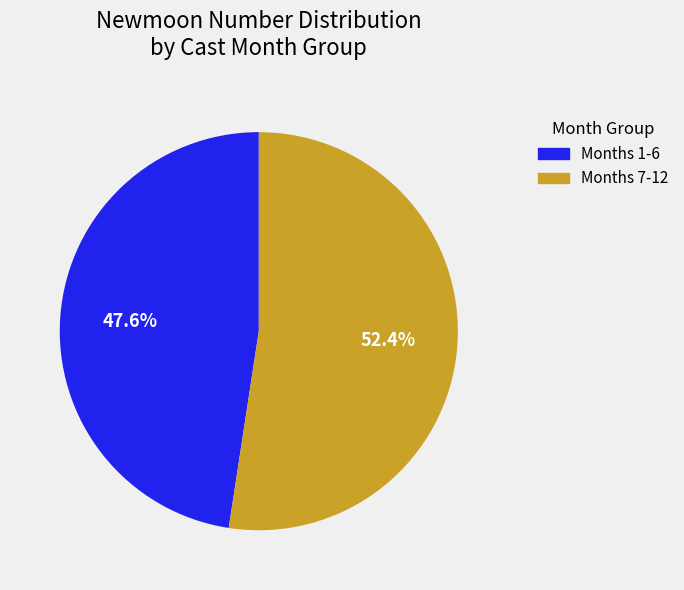

Does any single category account for the majority?

Yes